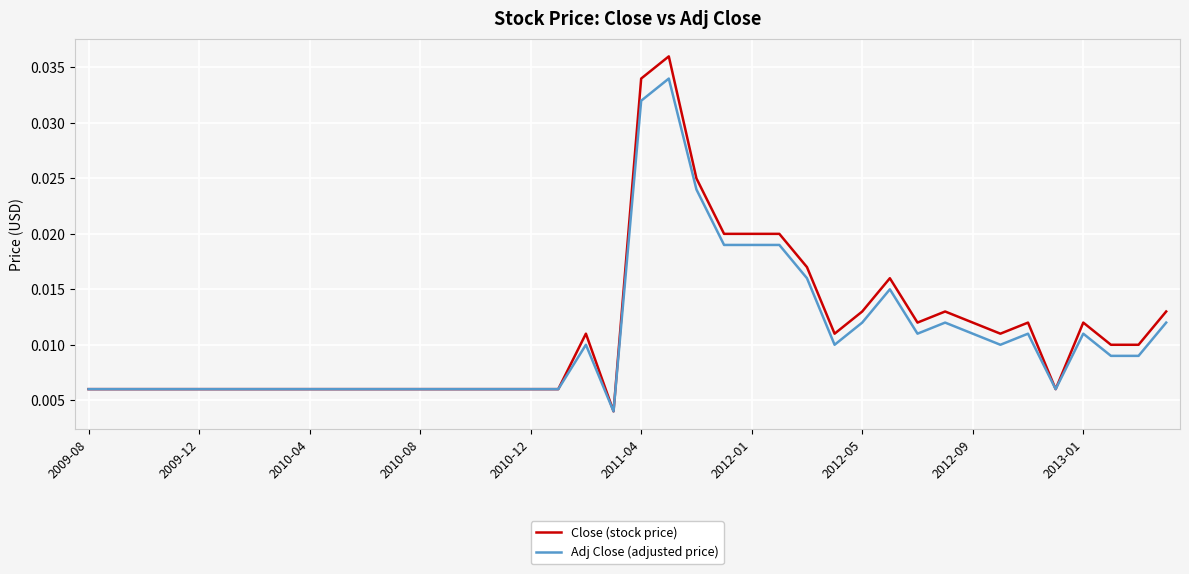

Rank the series by their maximum value, from highest to lowest.

Close (stock price), Adj Close (adjusted price)